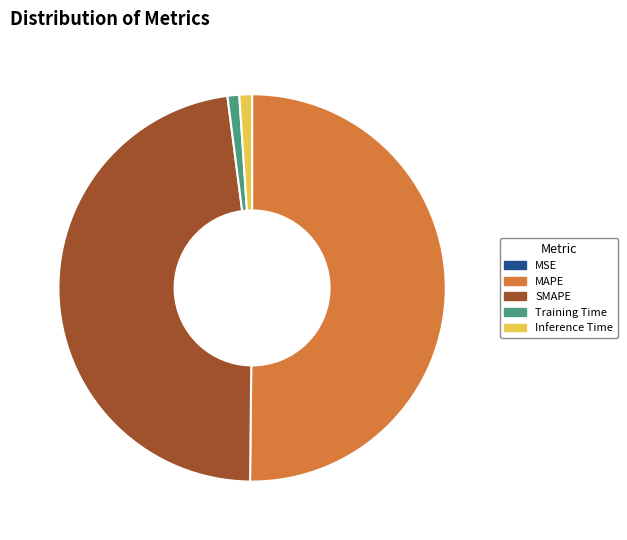

Is the sum of Inference Time and MAPE greater than half?

Yes